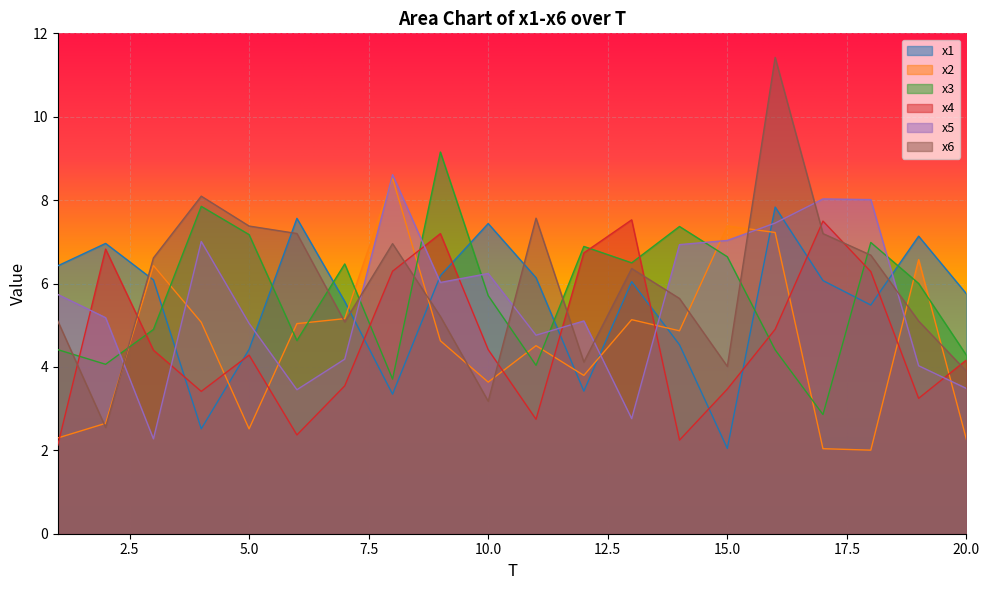

At which category does x6 reach its first local valley?

2